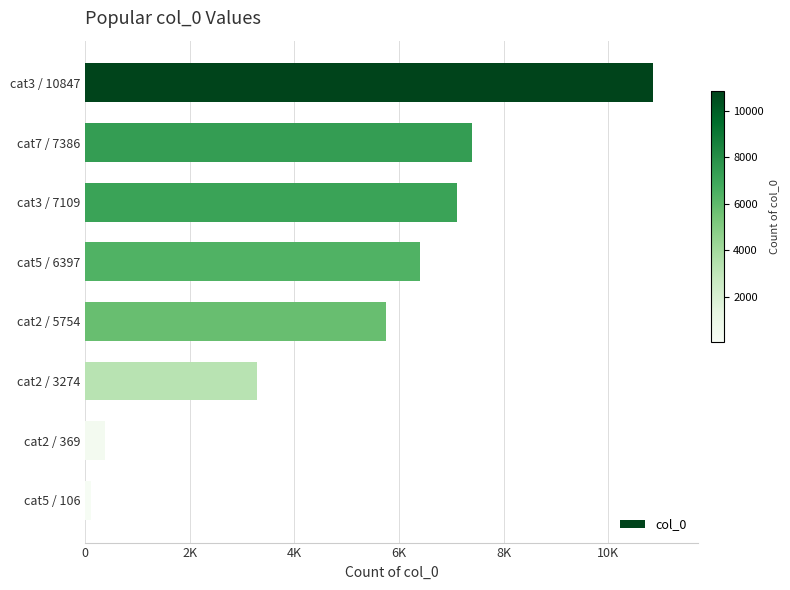

Are the bars horizontal?

Yes